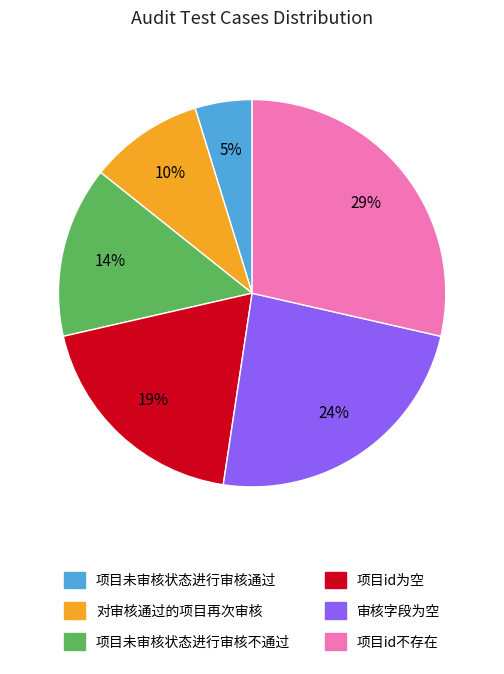

What is the smallest slice in the pie chart?

项目未审核状态进行审核通过